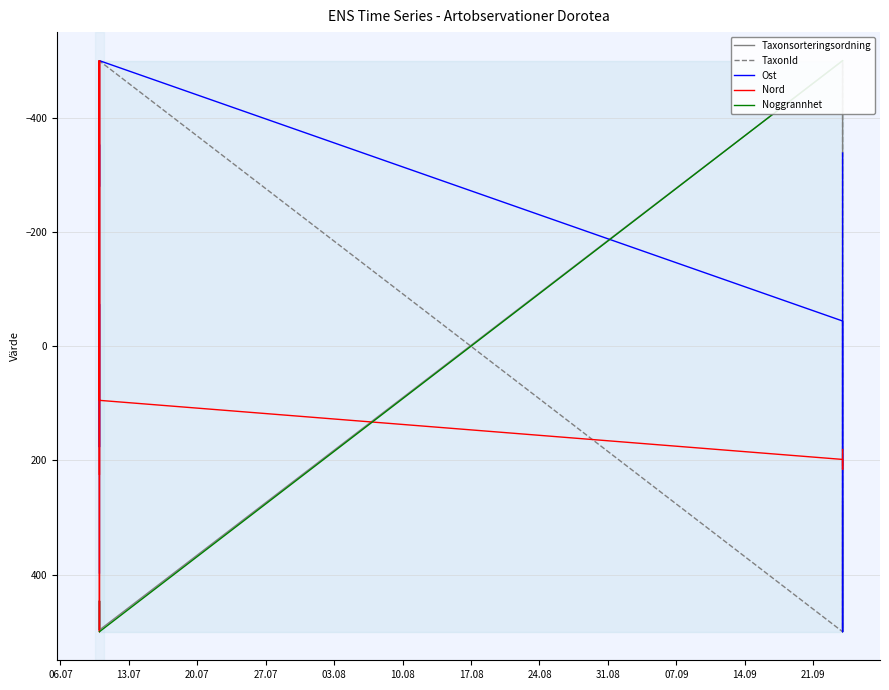

Between which two adjacent categories do Nord and Taxonsorteringsordning first intersect?

20.07 and 27.07